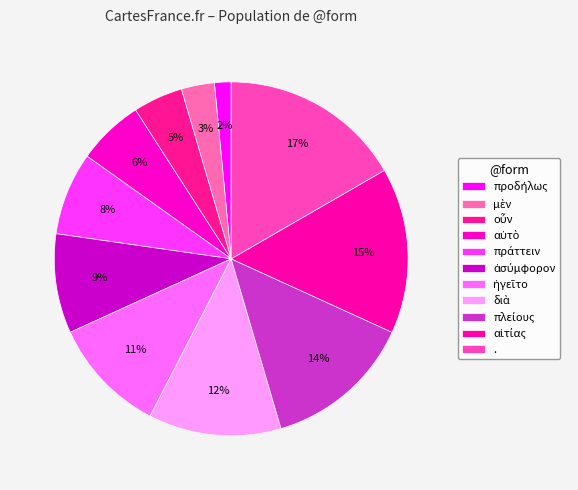

To the nearest percent, what is the difference between the largest and smallest slice percentages?

15%